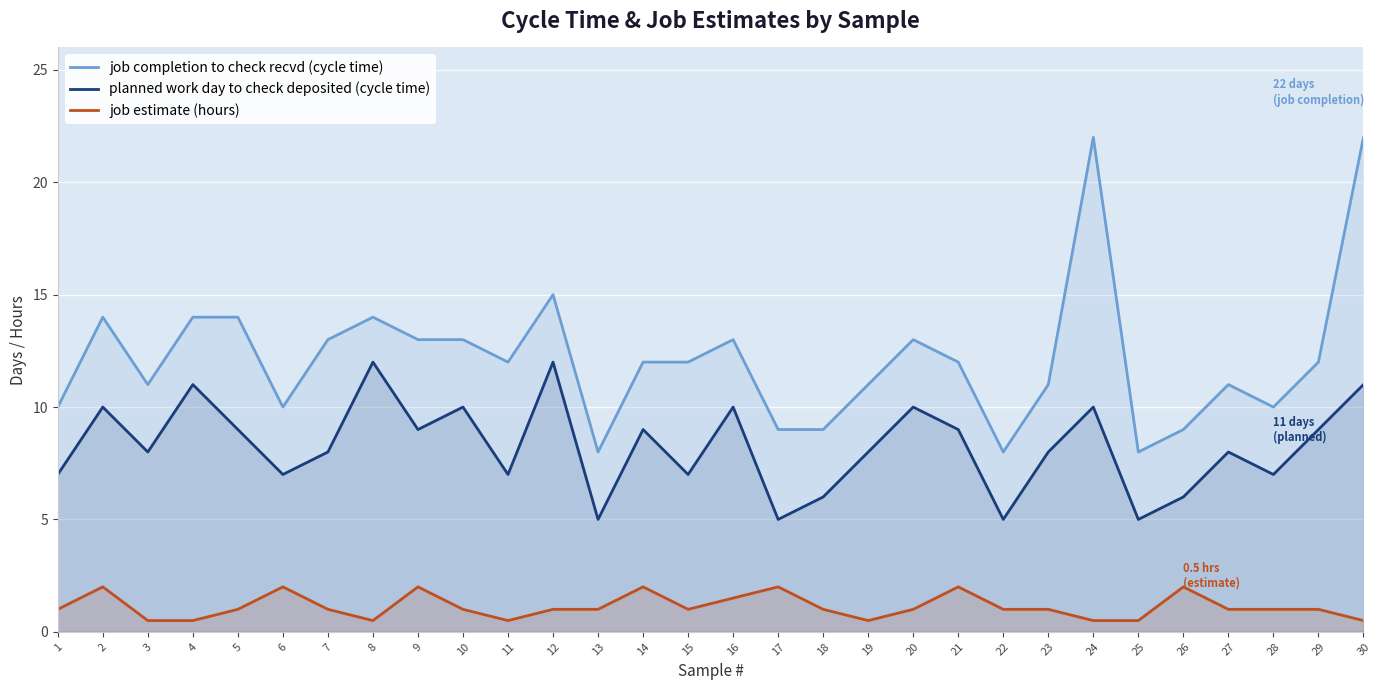

Read the planned work day to check deposited (cycle time) value at 19.

8.0